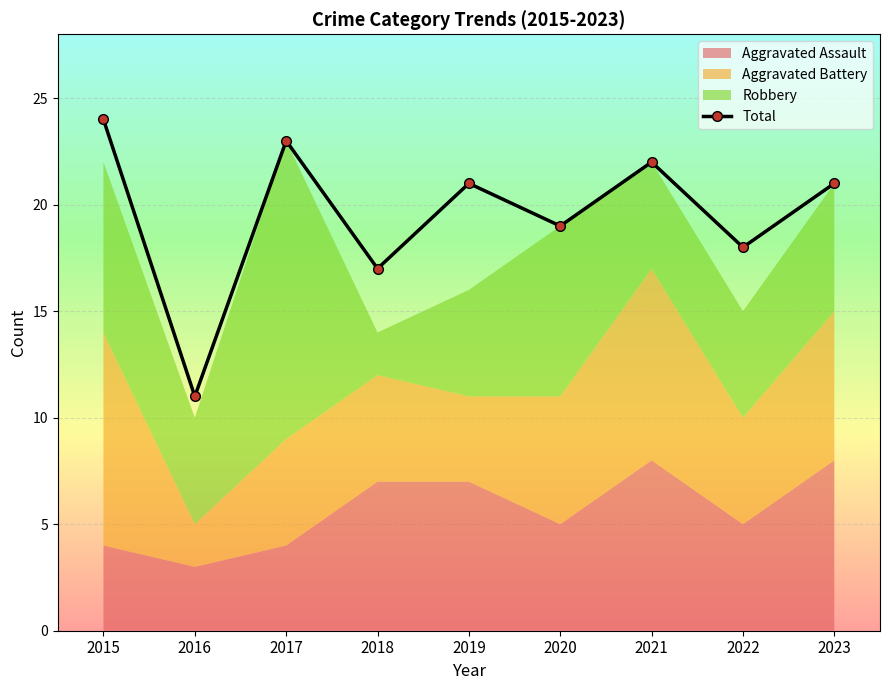

What value does the data have at 2022, to the nearest 10?

20